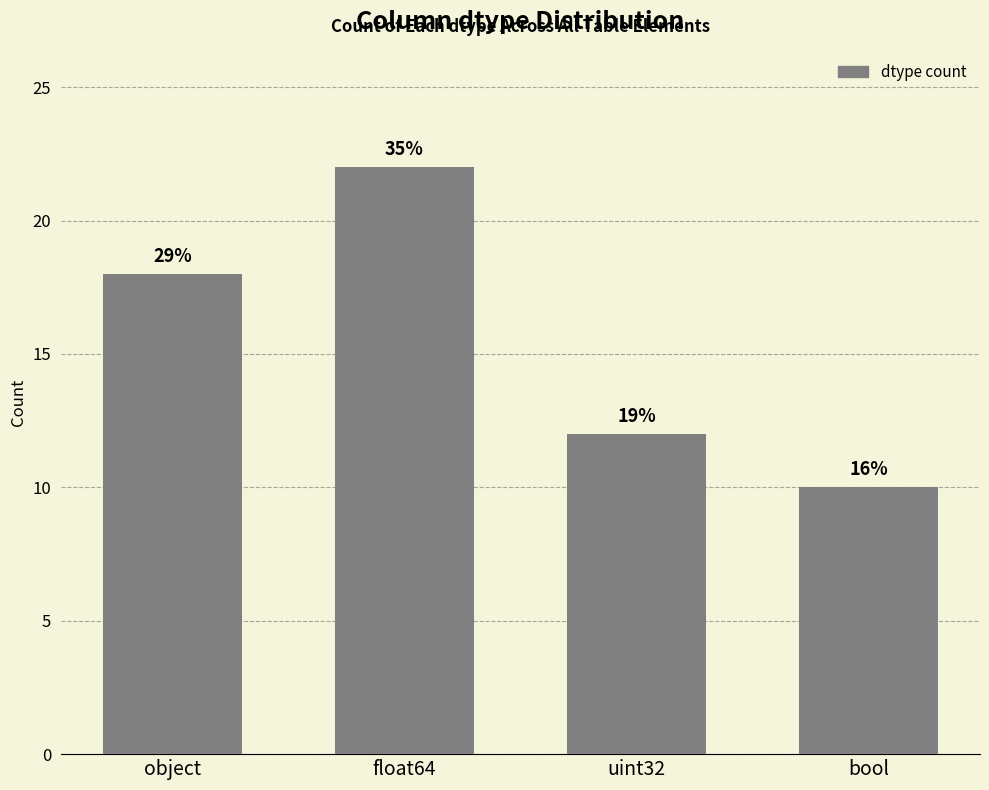

How many bars are there in total?

4